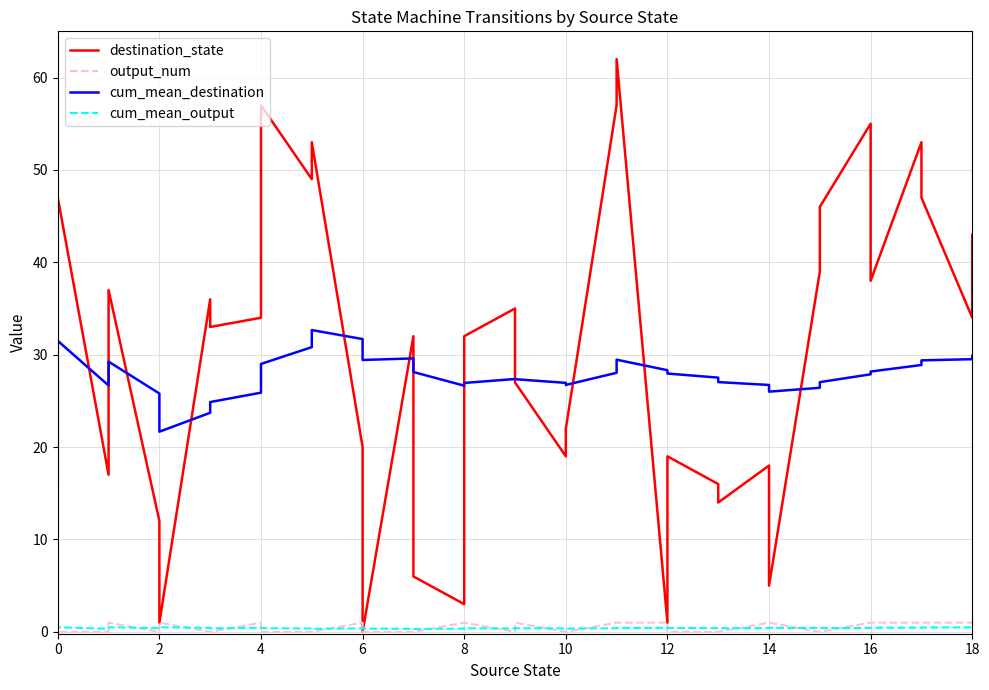

Count the output_num values in the range 0 to 1.

38